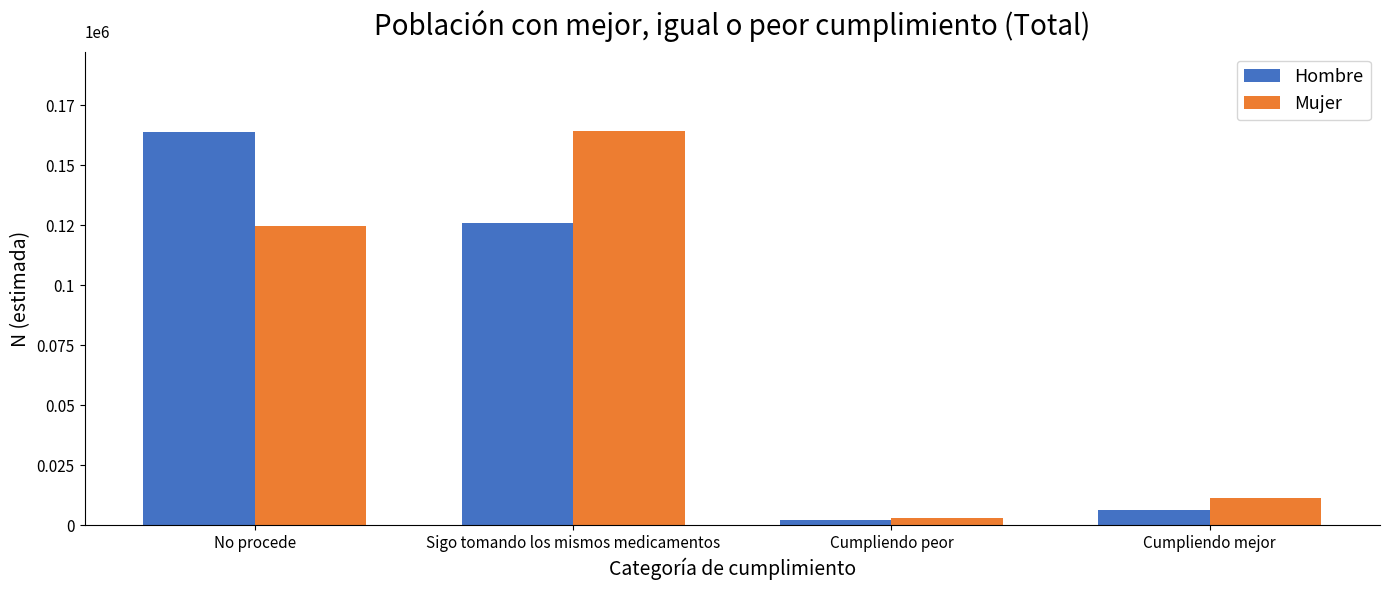

What is the difference between the Hombre values at Sigo tomando los mismos medicamentos and Cumpliendo mejor?

119676